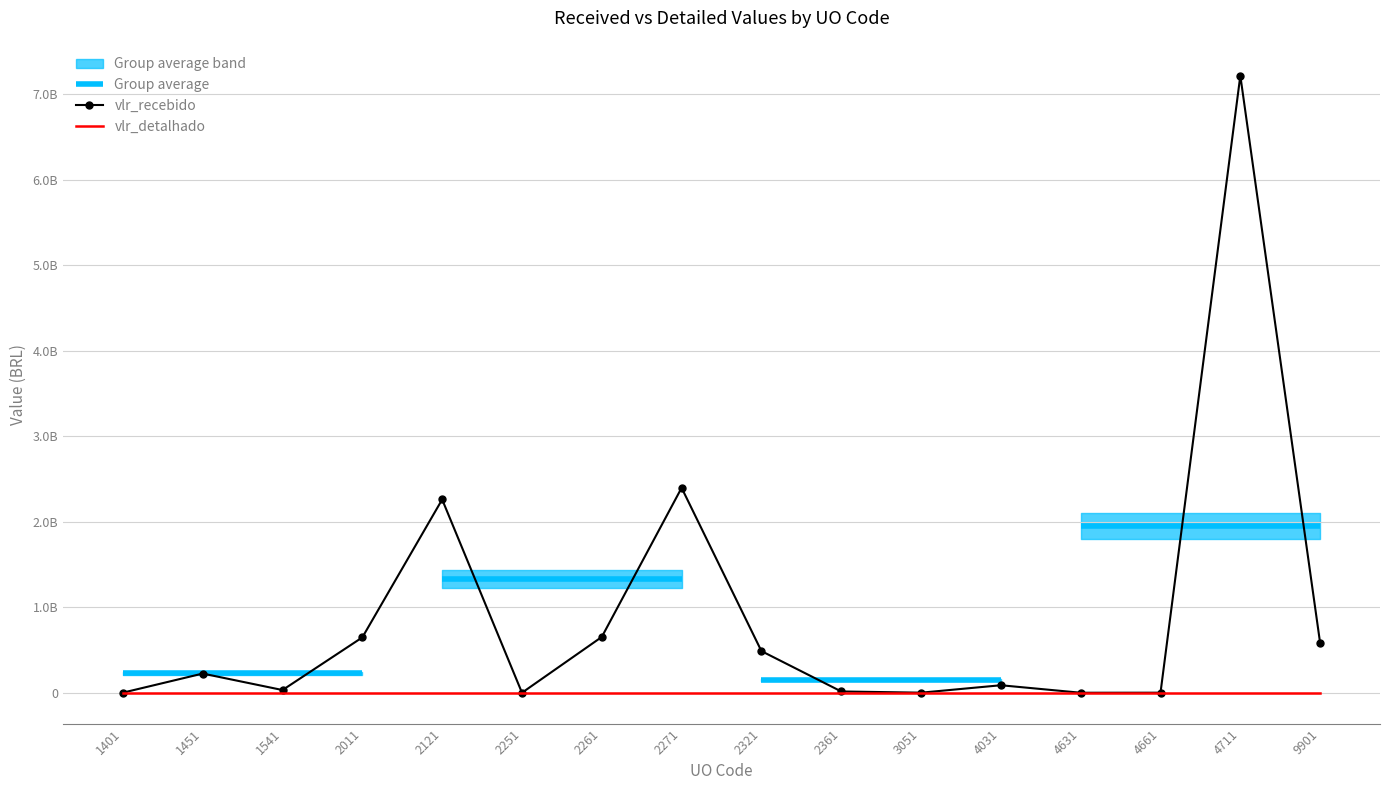

List the series in order of their peak value, lowest first.

vlr_detalhado, vlr_recebido